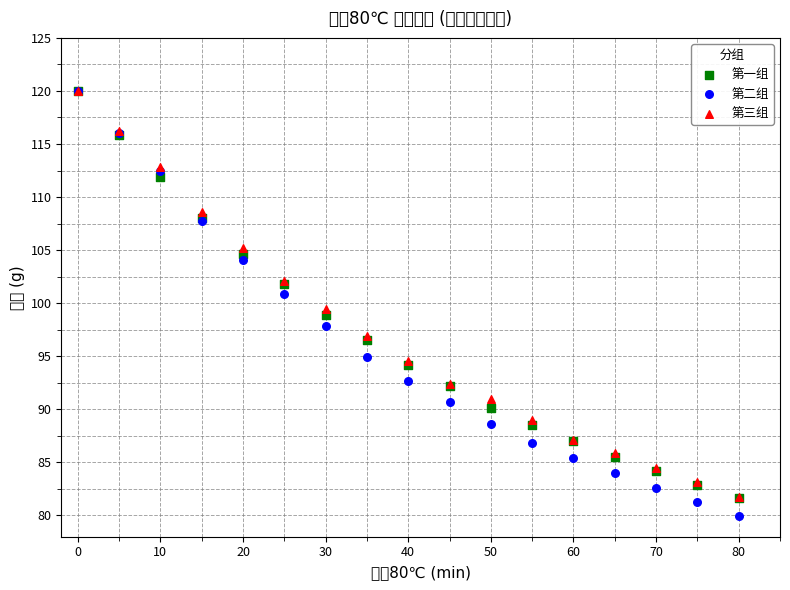

Which series reaches the minimum Y coordinate?

第二组